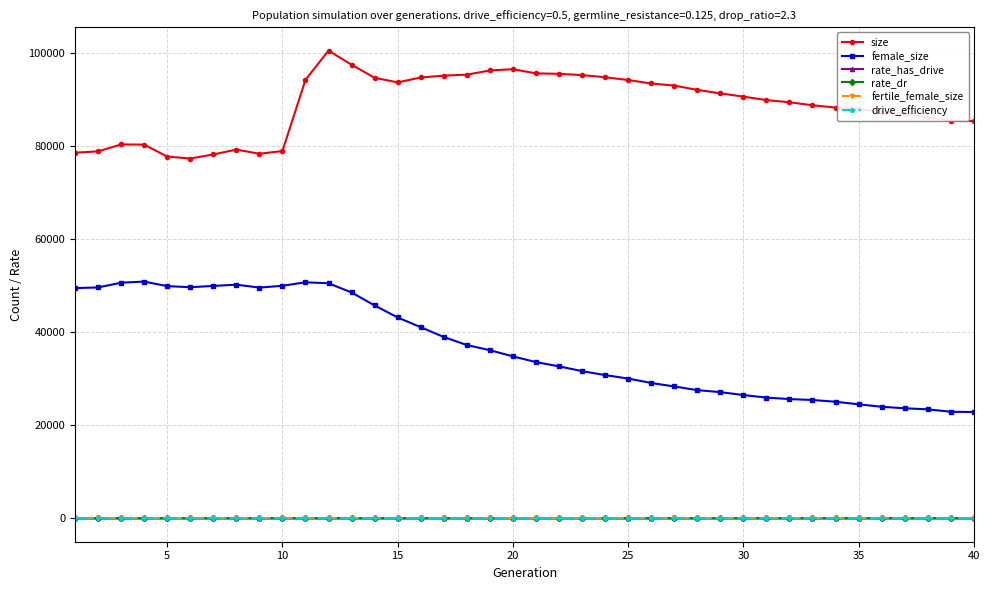

What is the greatest value displayed?

100454.0